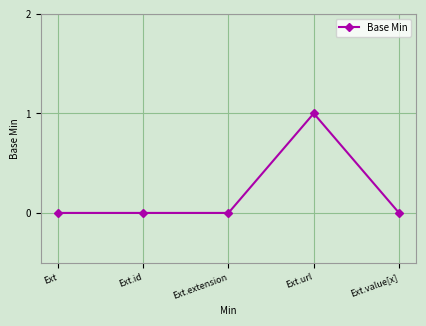

Which has a higher value, Ext.value[x] or Ext.url?

Ext.url